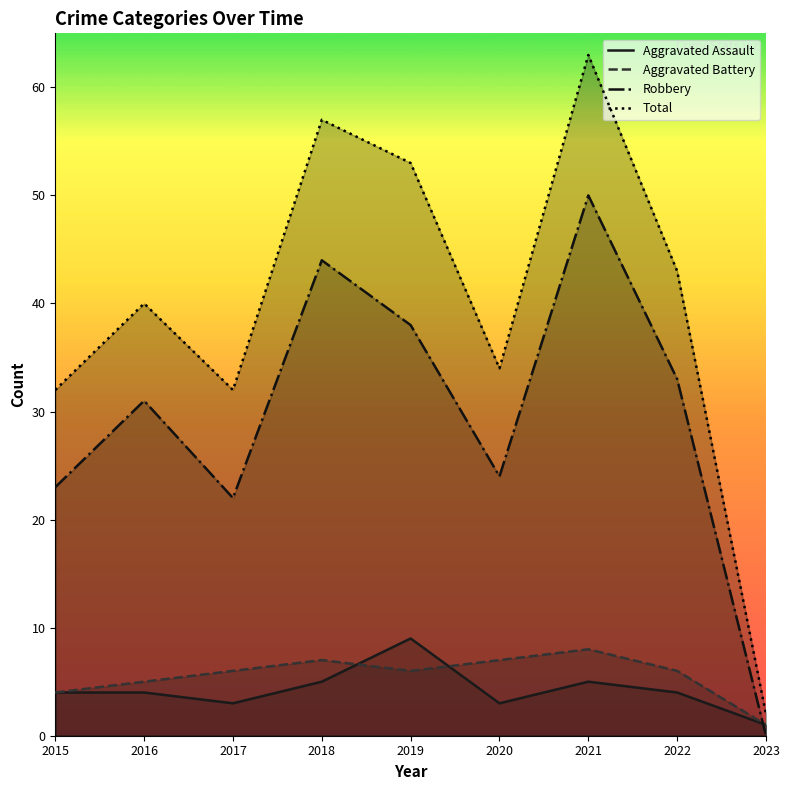

Count the number of categories in the chart.

9